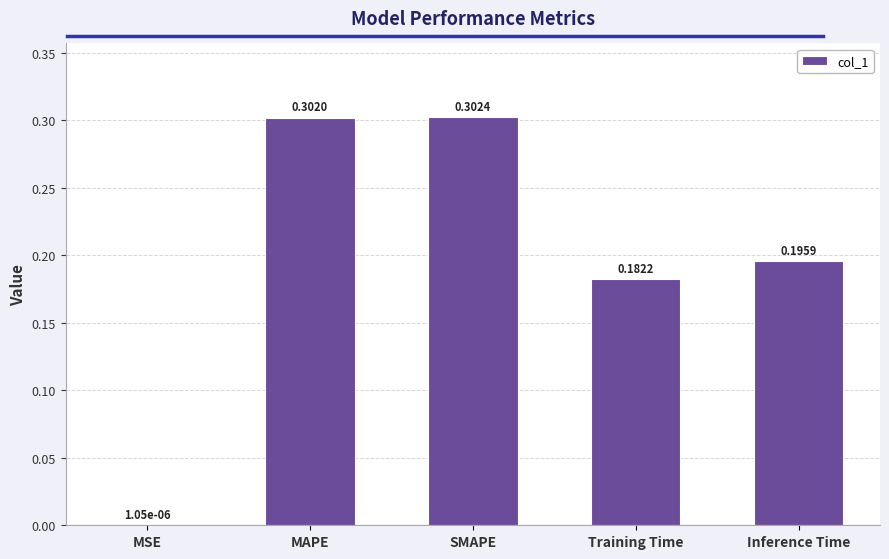

What is the sum of the values at Inference Time and MAPE?

0.5